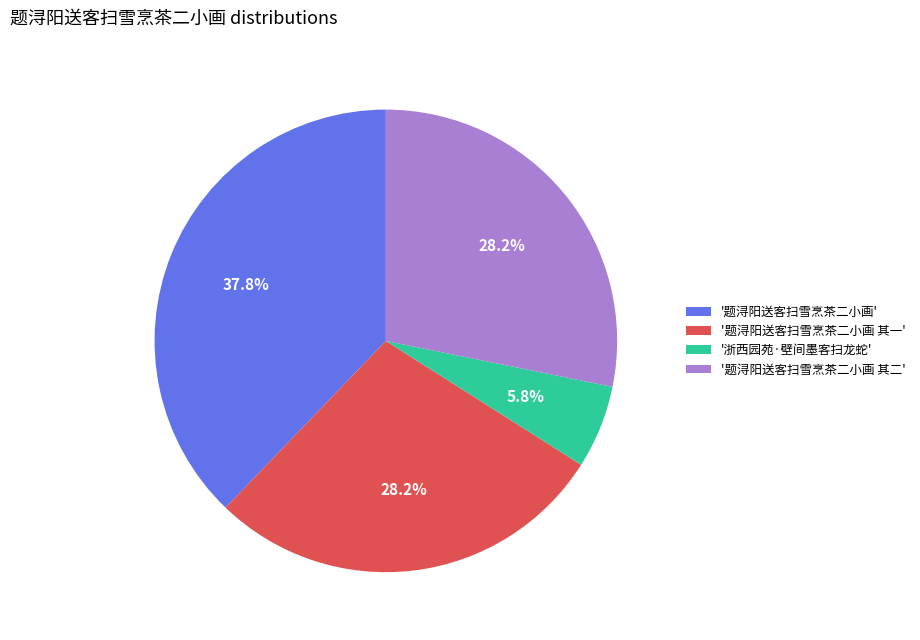

To the nearest percent, what is the average slice percentage?

25%